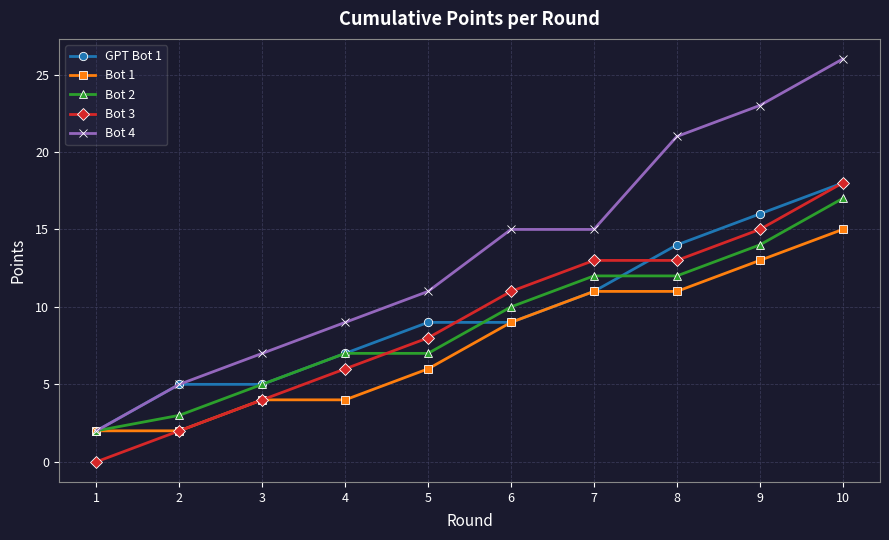

What is the highest value of the GPT Bot 1 series?

18